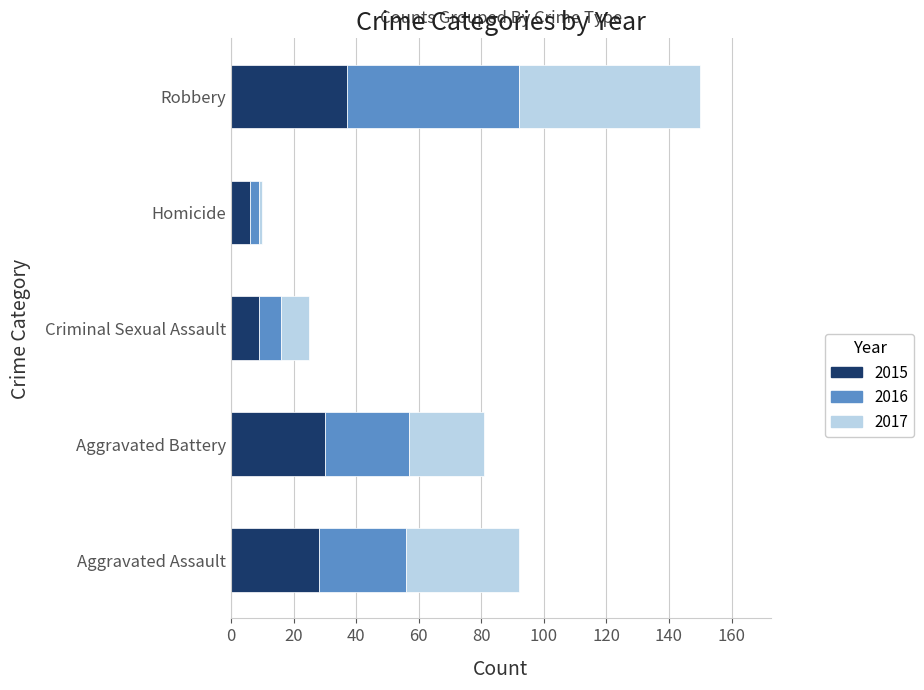

Count the number of data series in this chart.

3